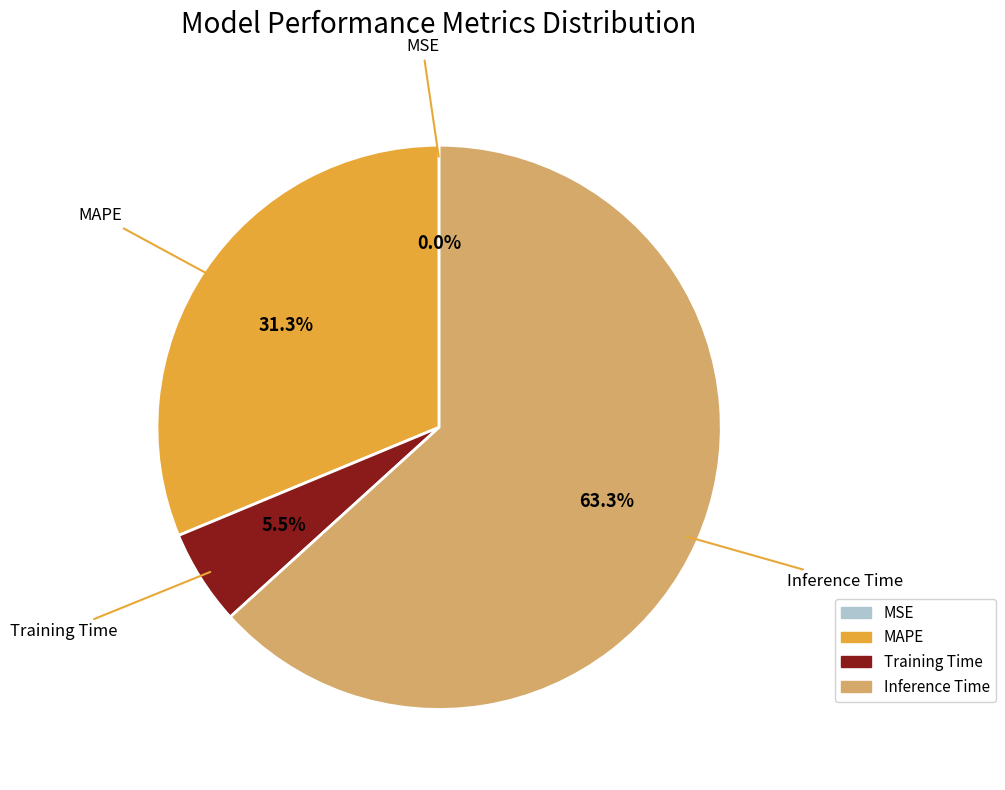

Is there a majority slice in this chart?

Yes